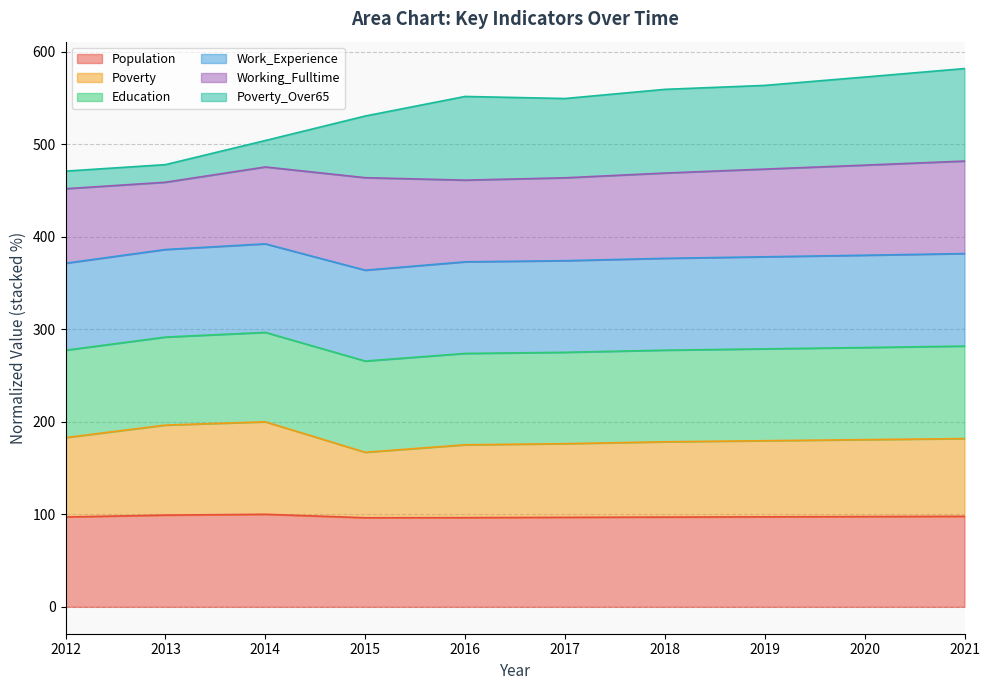

How many categories are shown in the chart?

10